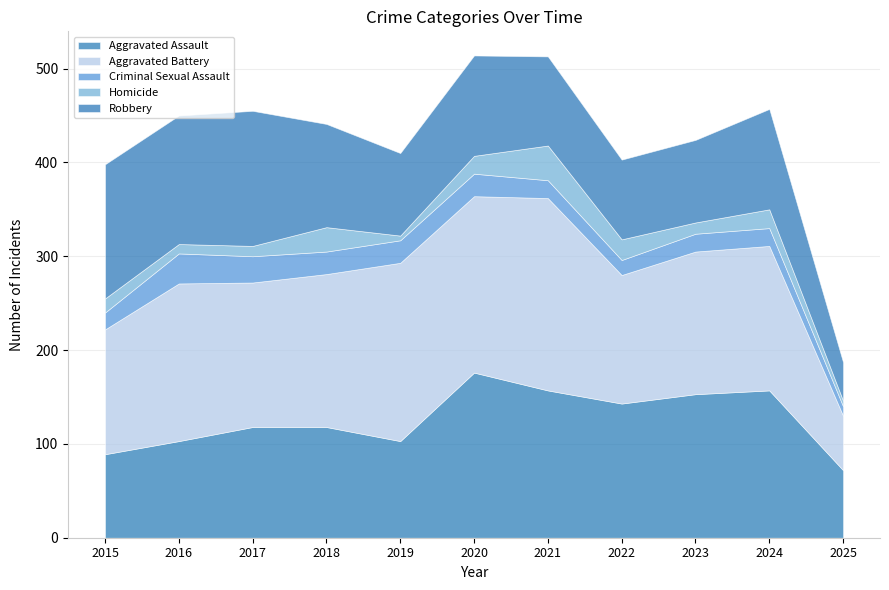

Reading left to right, what are all the values shown in this chart?

Aggravated Assault: 89	103	118	118	103	176	157	143	153	157	72
Aggravated Battery: 133	168	154	163	190	188	205	137	152	154	58
Criminal Sexual Assault: 18	32	28	24	24	24	19	16	19	19	10
Homicide: 15	10	11	26	5	19	37	22	12	20	6
Robbery: 143	137	144	110	88	107	95	85	88	107	41